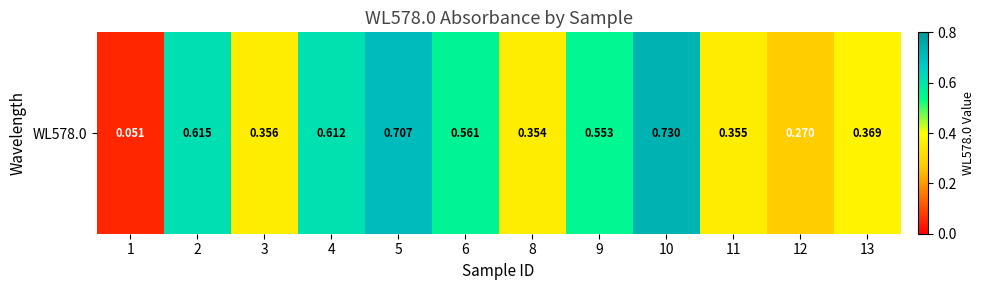

Which category has the lowest value across all series?

1